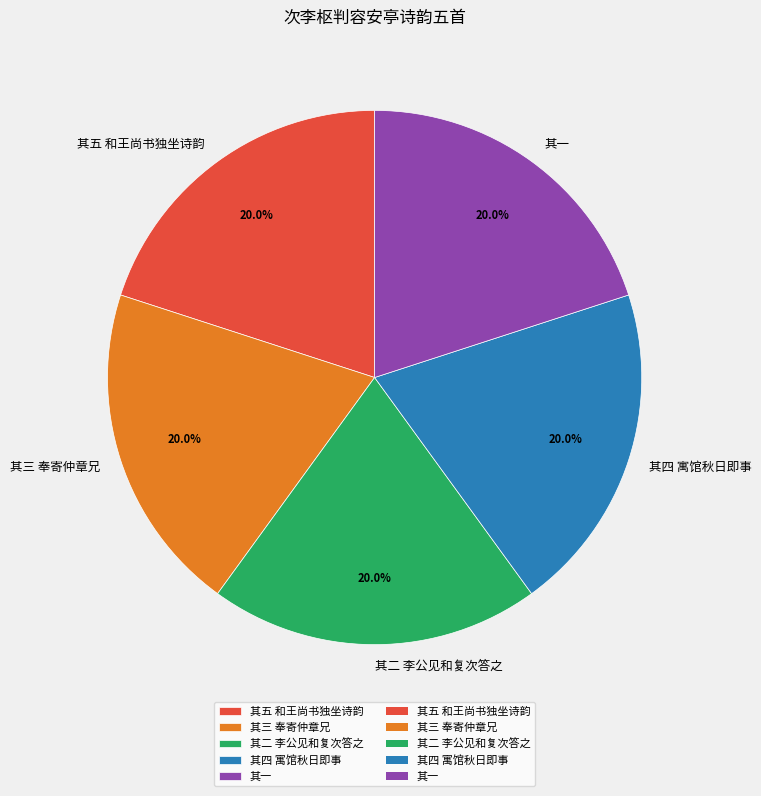

What is the ratio of the value at 其二 李公见和复次答之 to the value at 其五 和王尚书独坐诗韵?

1.0